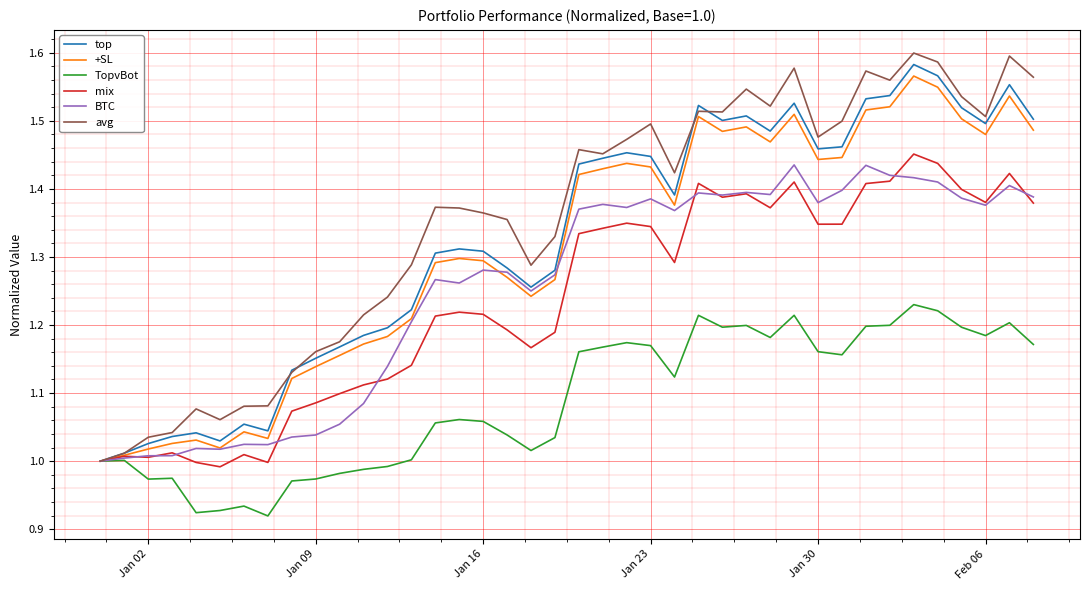

Which series ends up on top after the final intersection of top and avg?

avg